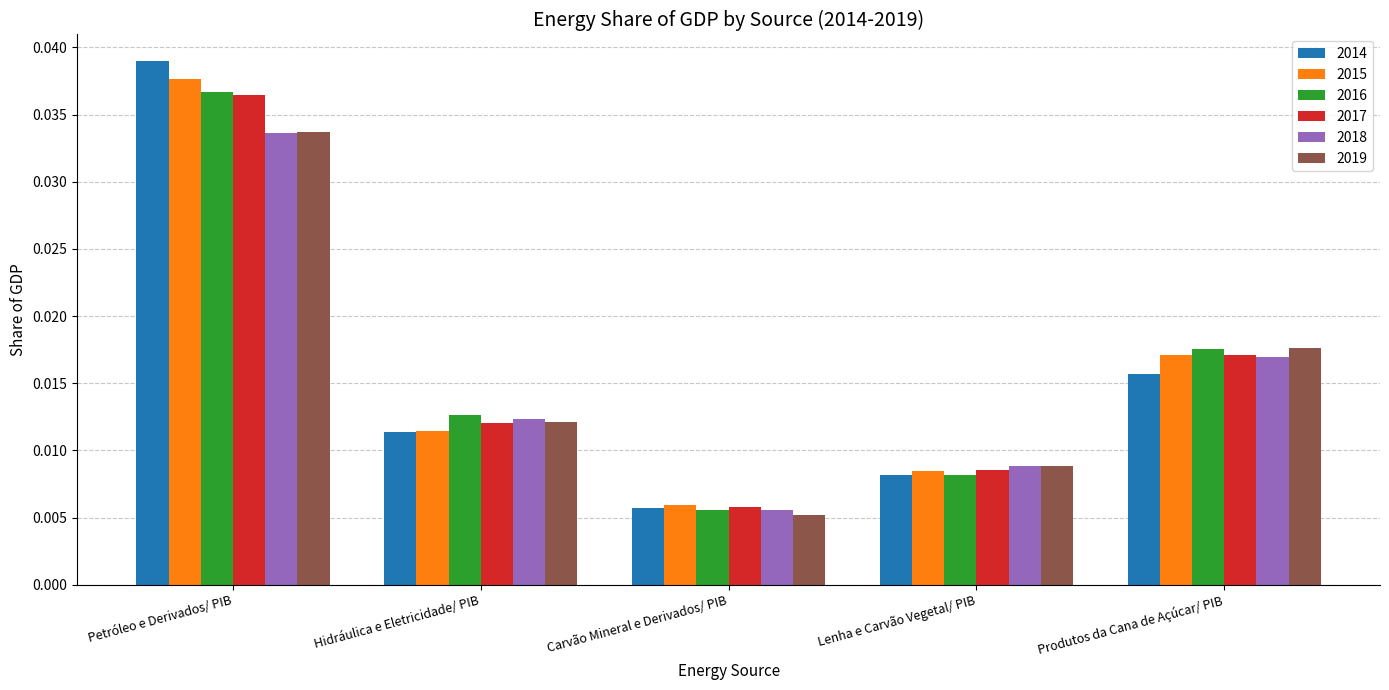

Are the bars horizontal?

No